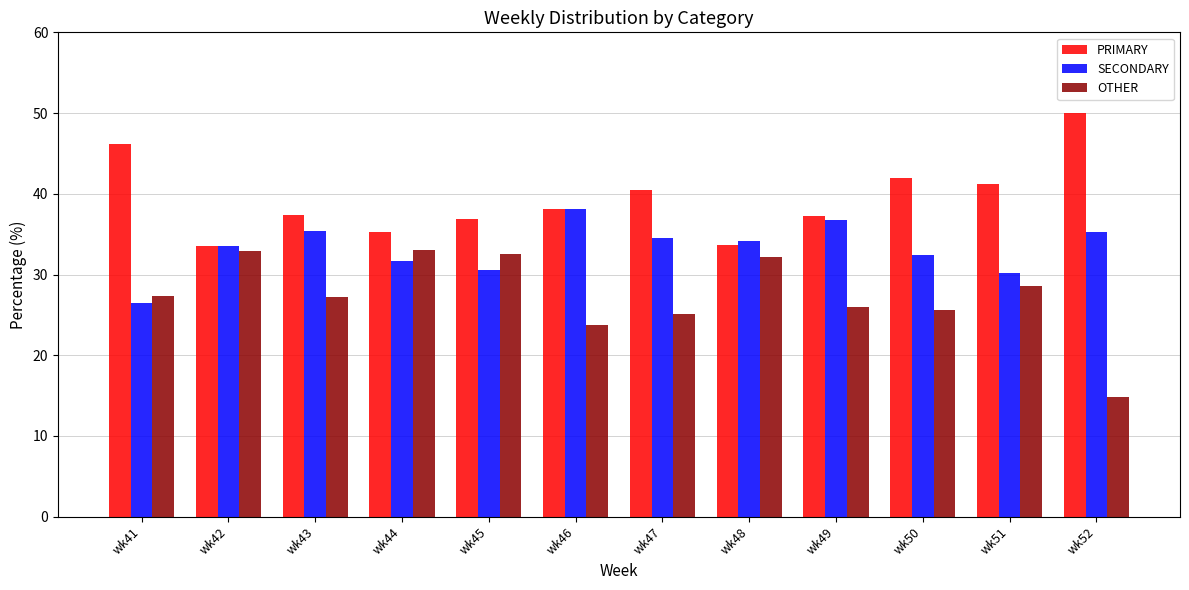

How many data points in PRIMARY are above 38?

6